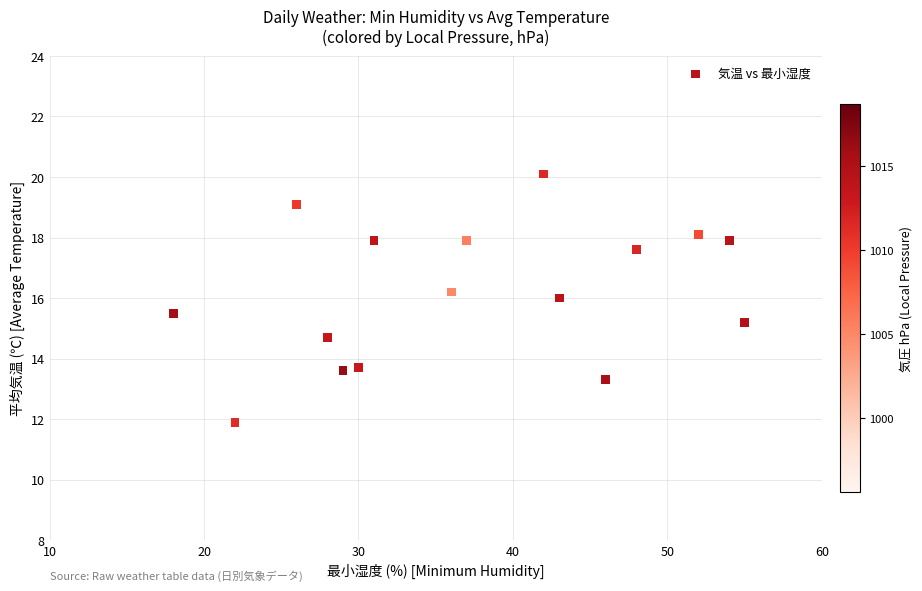

What is the range of Y values (max minus min)?

8.2